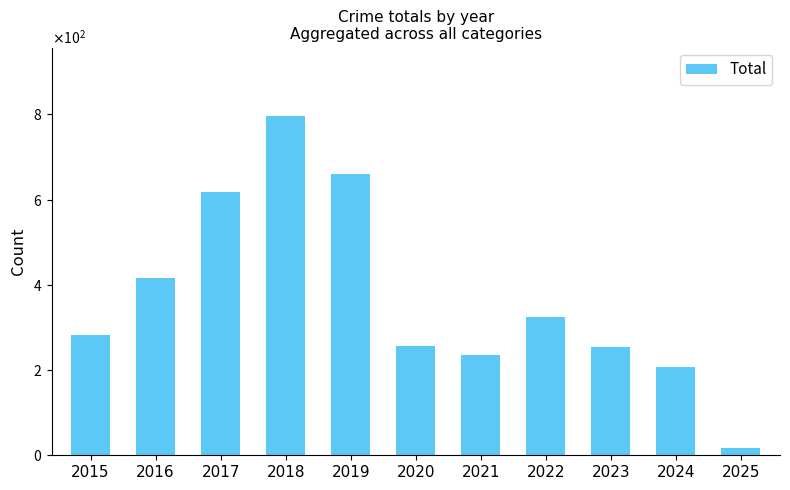

Reading left to right, extract all data points from this chart.

2015=282	2016=416	2017=617	2018=797	2019=660	2020=257	2021=235	2022=324	2023=255	2024=207	2025=17